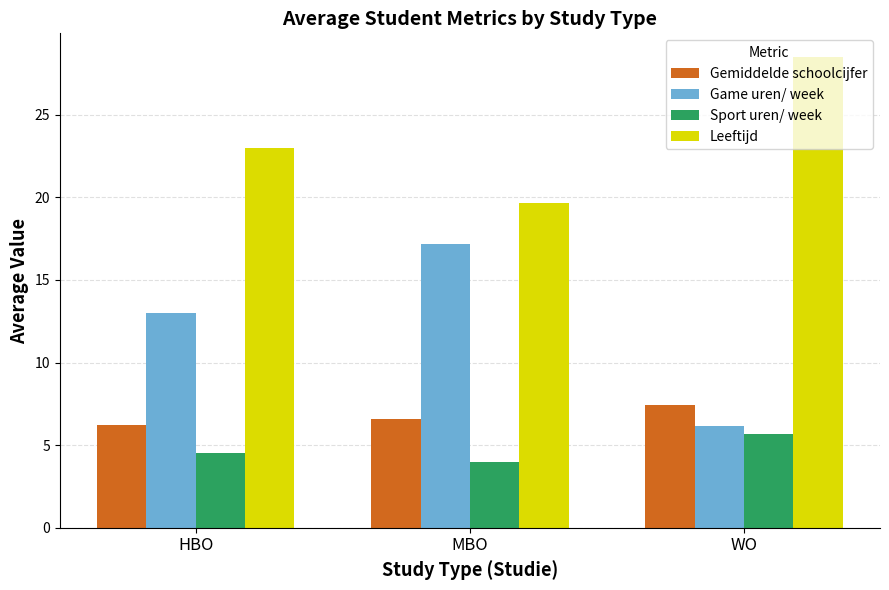

Are the bars horizontal?

No